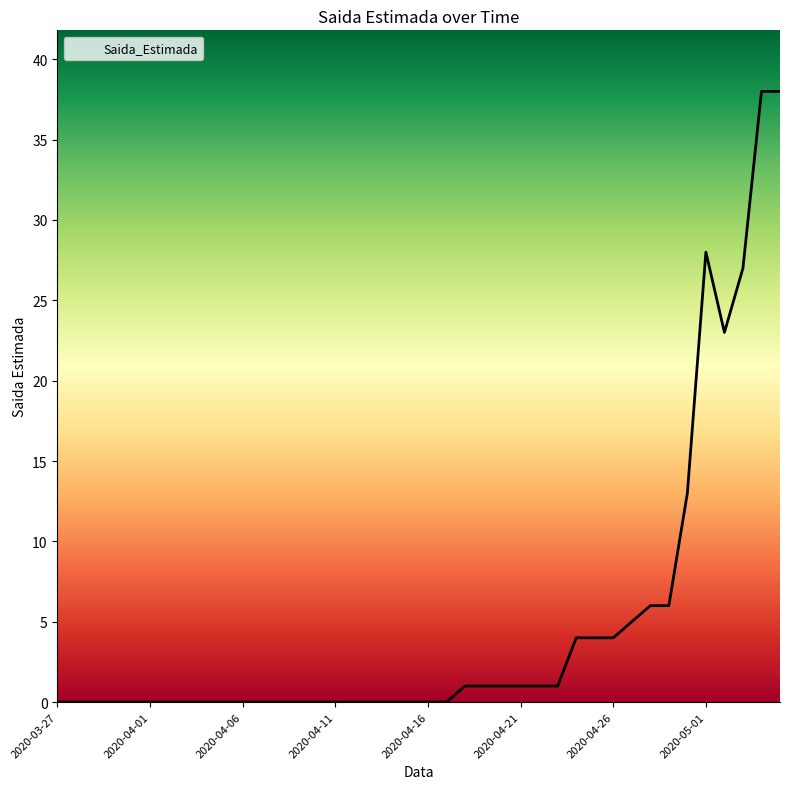

What is the maximum value shown in the chart?

38